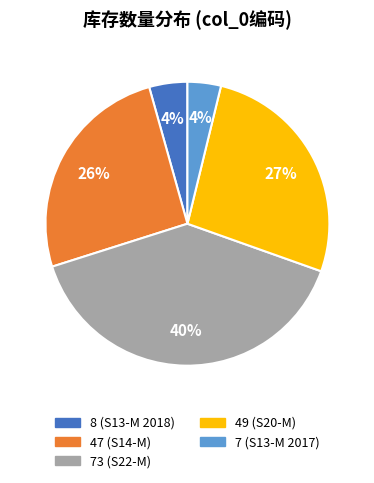

Does any single category account for the majority?

No